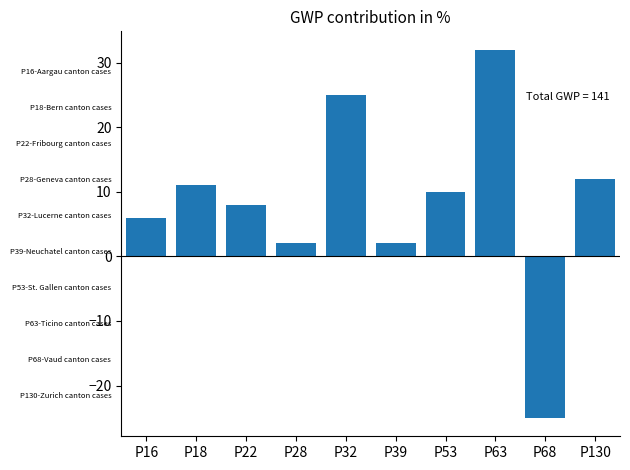

What is the change in value from P22 to P39?

-6